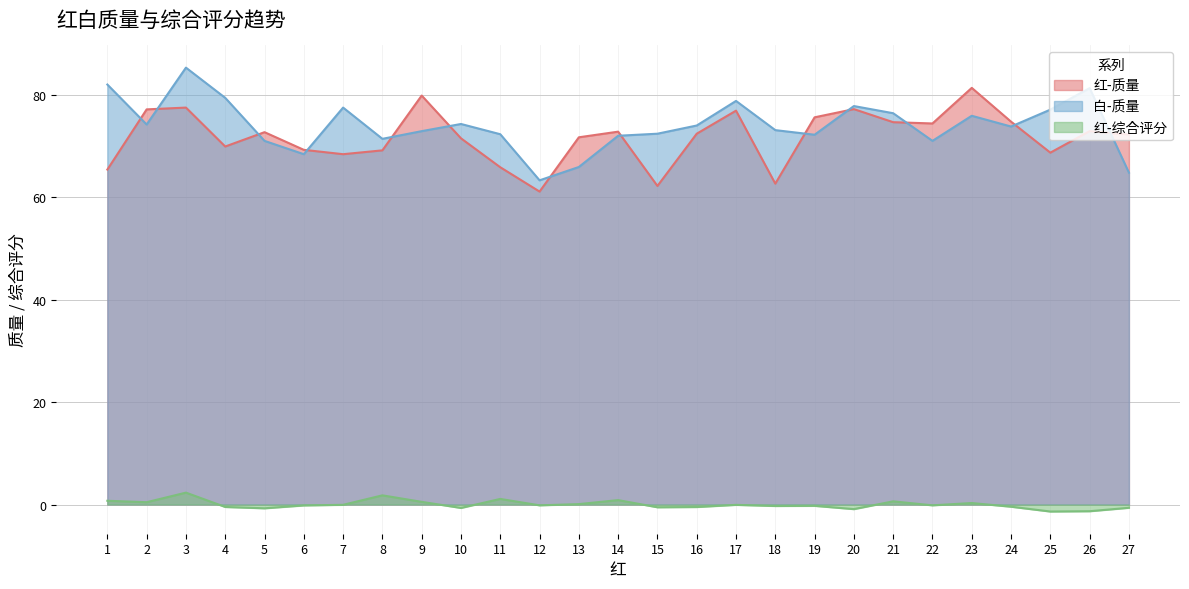

What is the average value of the 白-质量 series?

74.0